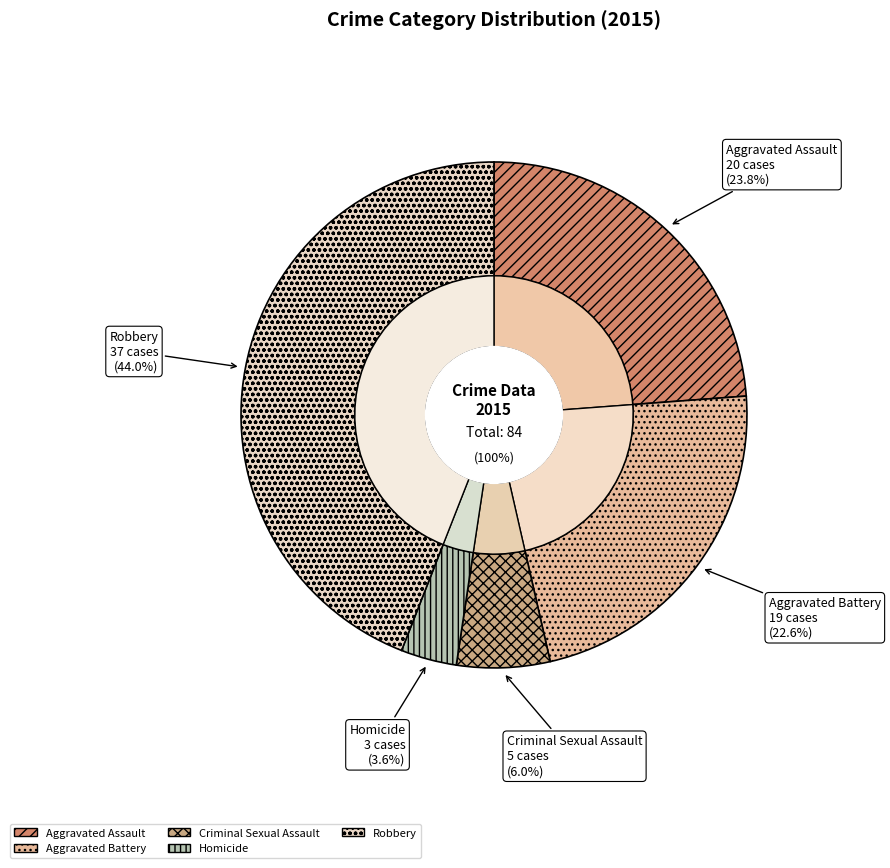

Is it true that Robbery is 44% of the pie?

True